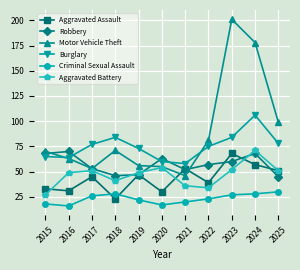

What is the total value across all series at 2020?

279